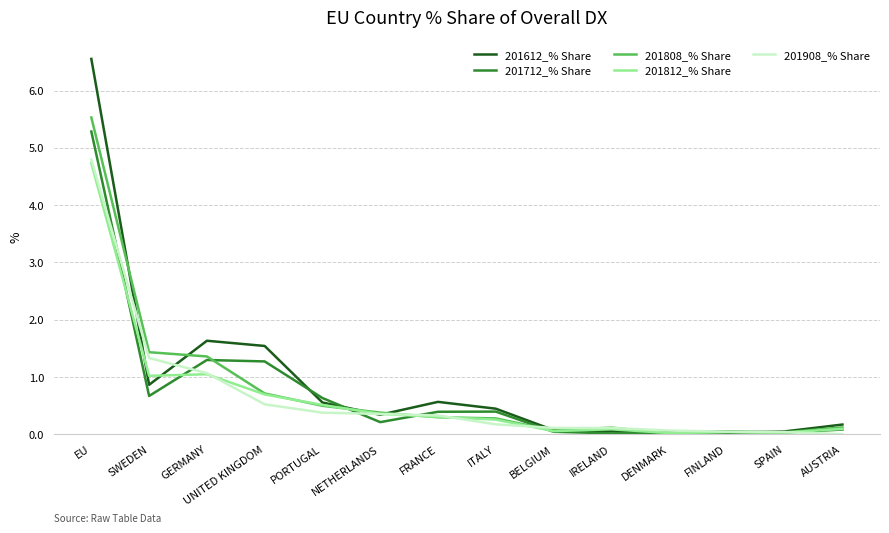

What is the total value across all series at NETHERLANDS?

1.6